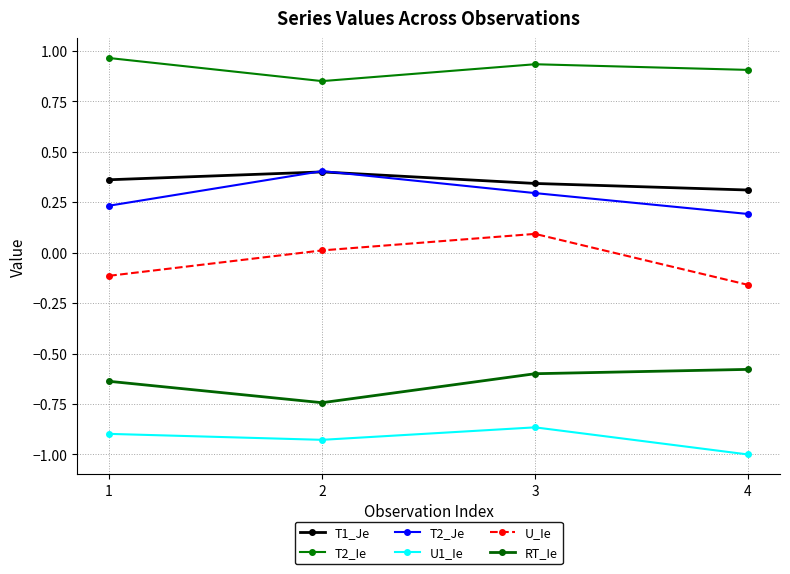

True or false: T2_Je has more than 1 interior local peaks.

False